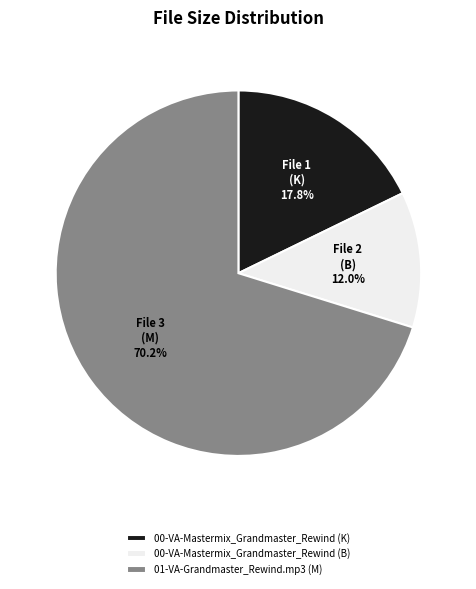

To the nearest percent, what portion does 00-VA-Mastermix_Grandmaster_Rewind (B) represent?

12%